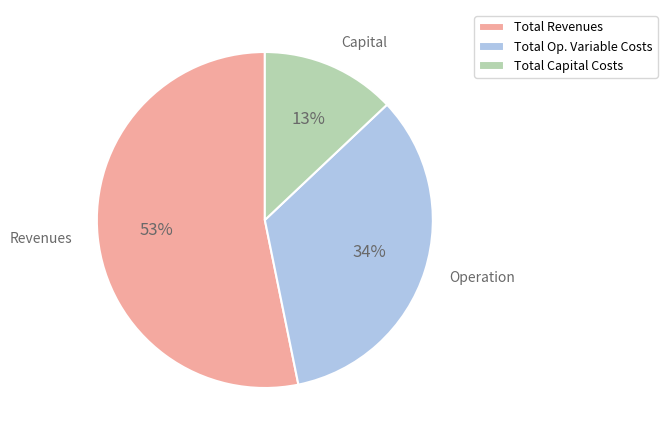

Is the sum of Total Revenues and Total Capital Costs greater than half?

Yes